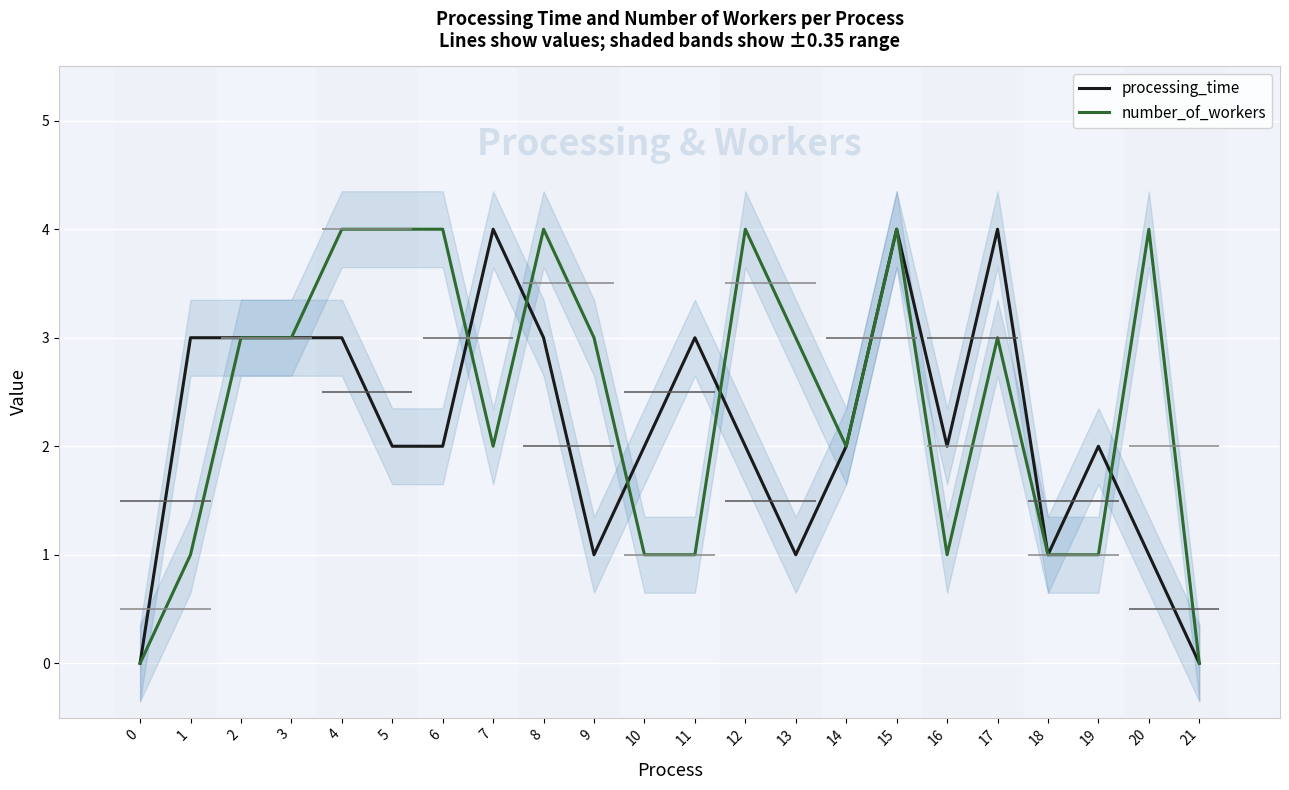

Where do processing_time and number_of_workers first cross each other?

6 and 7